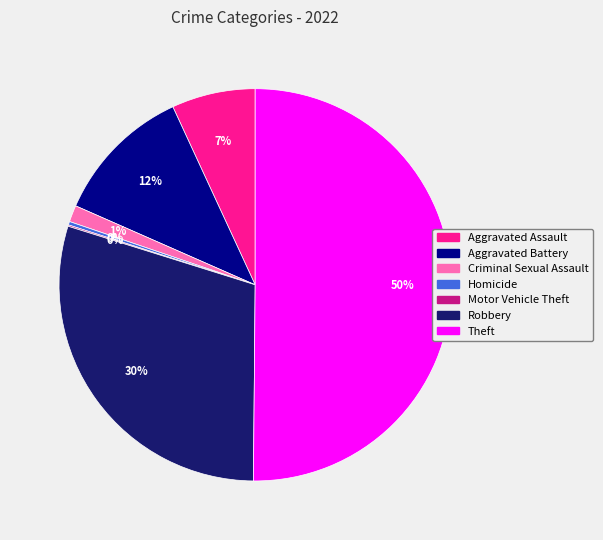

What is the largest slice in the pie chart?

Theft